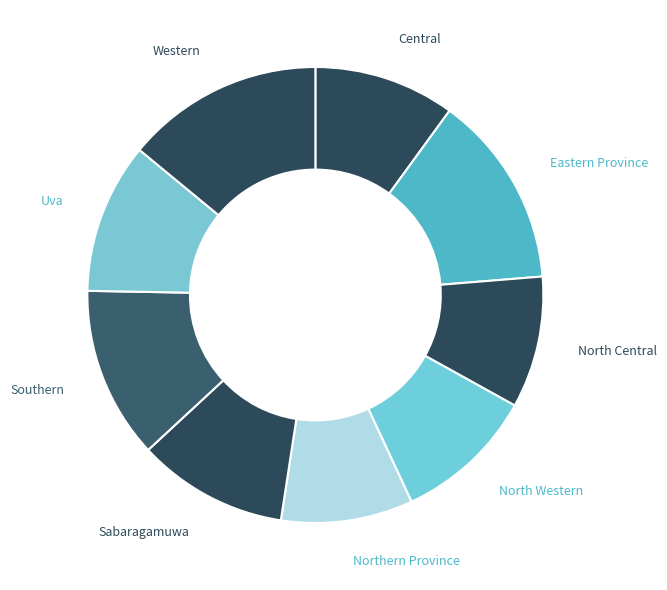

What is the ratio of the value at Uva to the value at Southern?

0.9